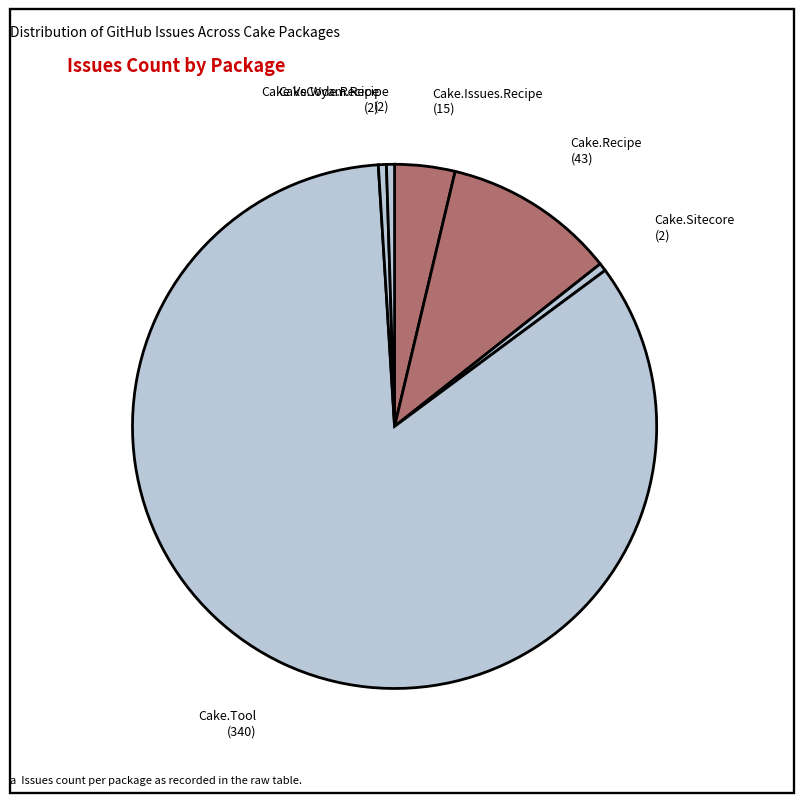

Which slice is the largest?

Cake.Tool